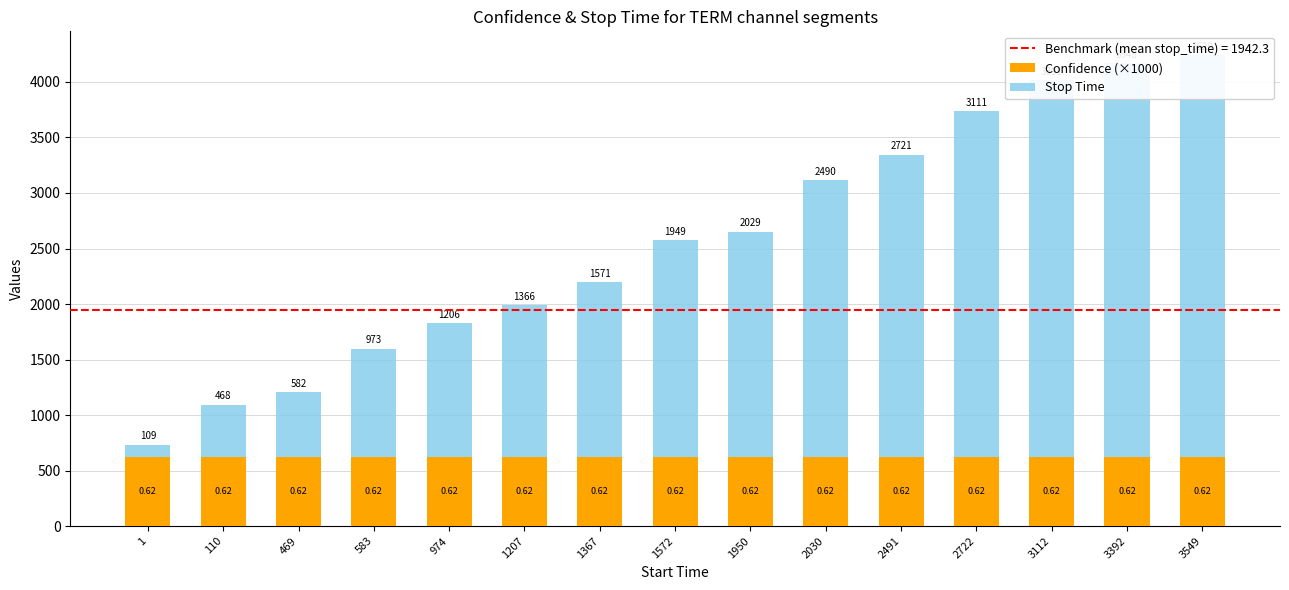

How many bars are there in each group?

2